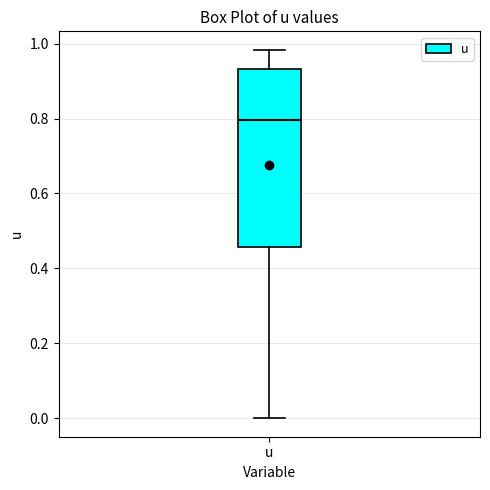

Where does the upper whisker of the box for u end on the y-axis? The values are not printed on the chart, so give them approximately, as read against the axis.

0.98